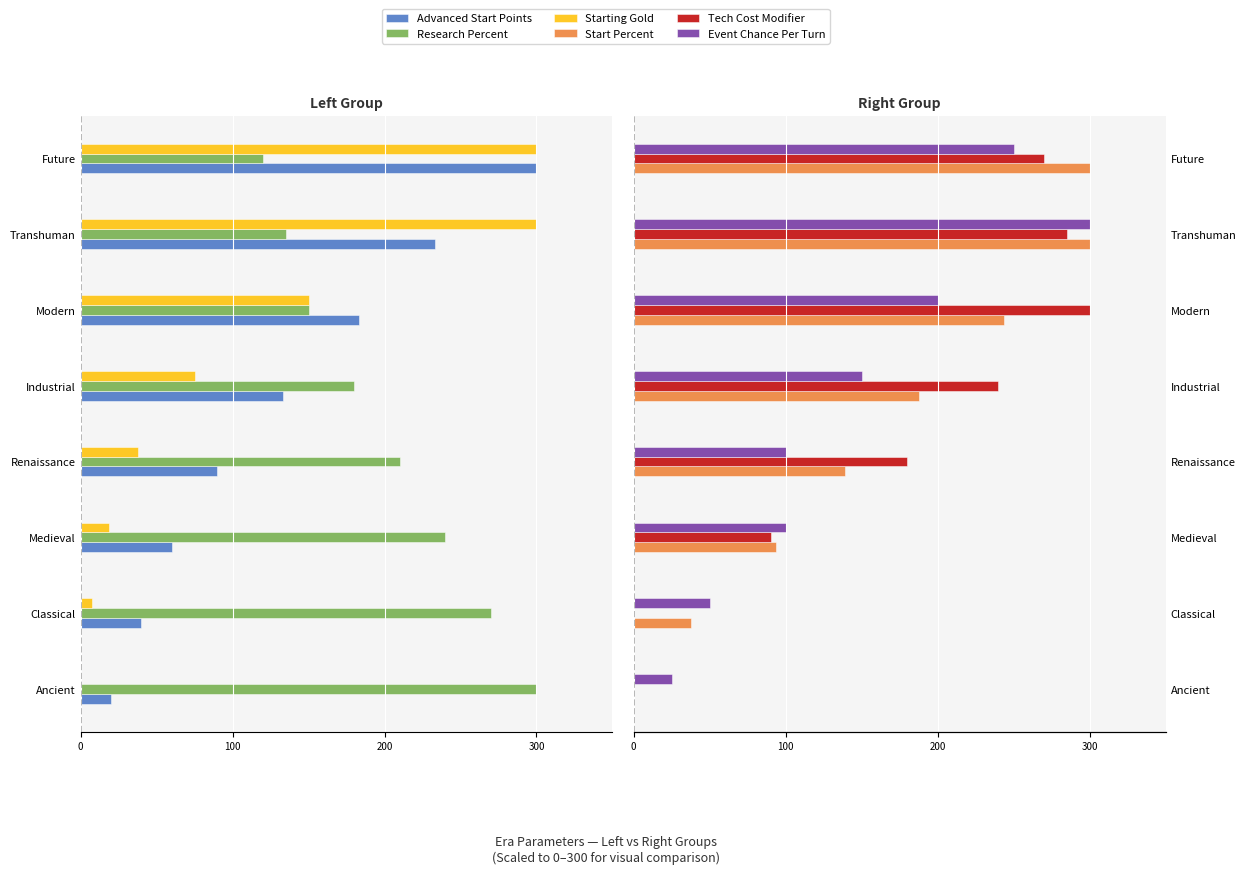

What is the sum of all Start Percent values?

1301.2